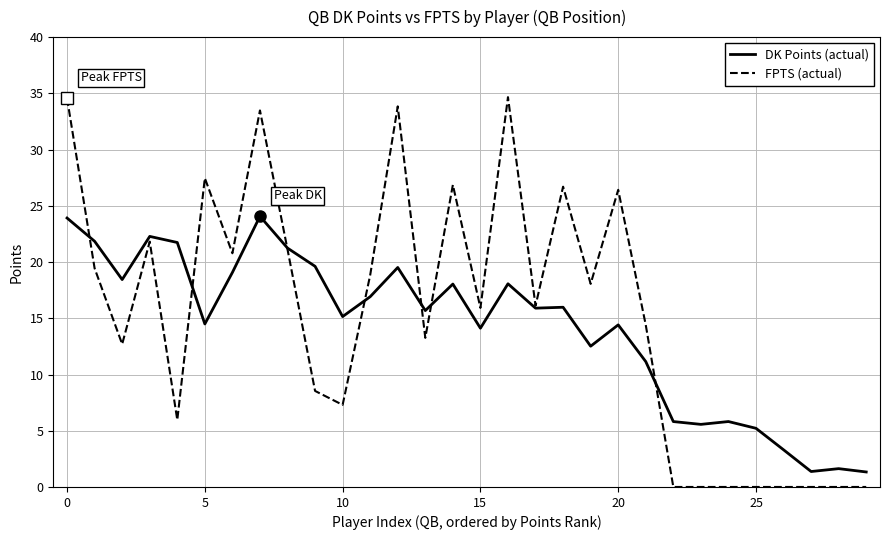

True or false: DK Points (actual) has more than 2 points higher than both neighbors.

True